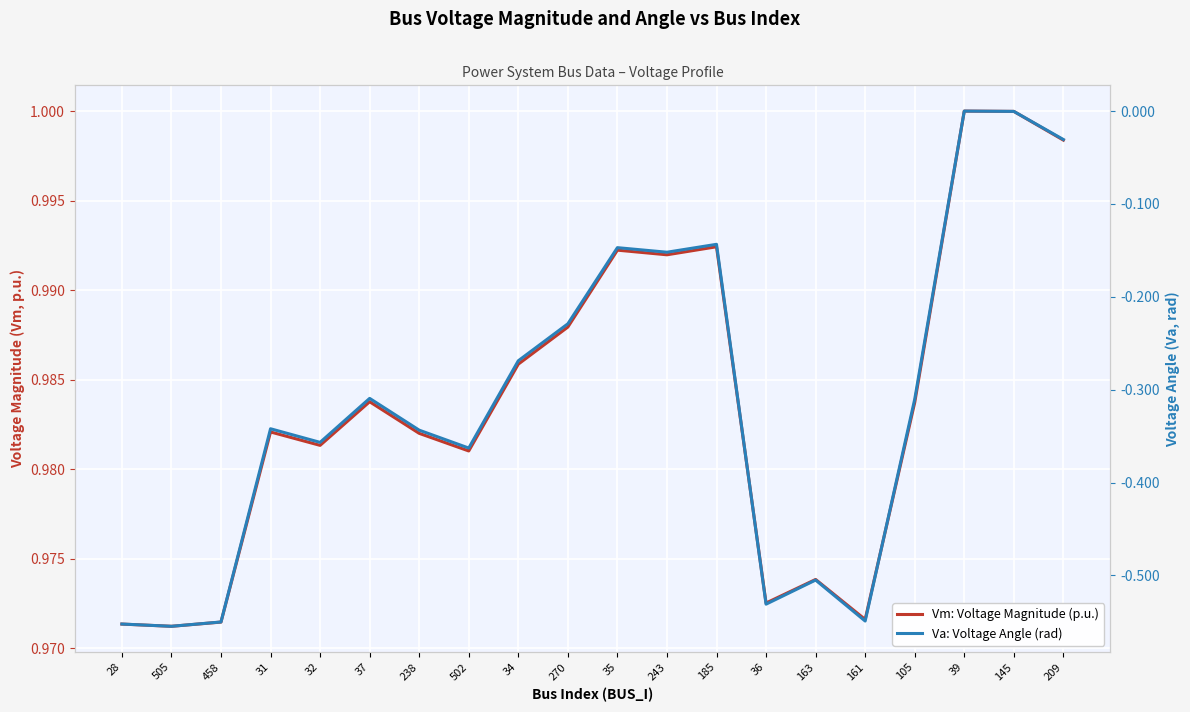

What is the difference between the highest and lowest values at 502?

1.3